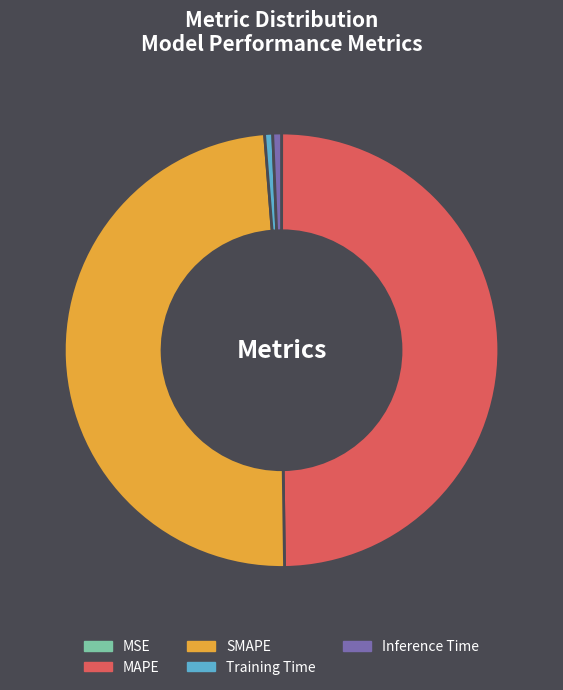

Is the sum of Training Time and Inference Time greater than half?

No